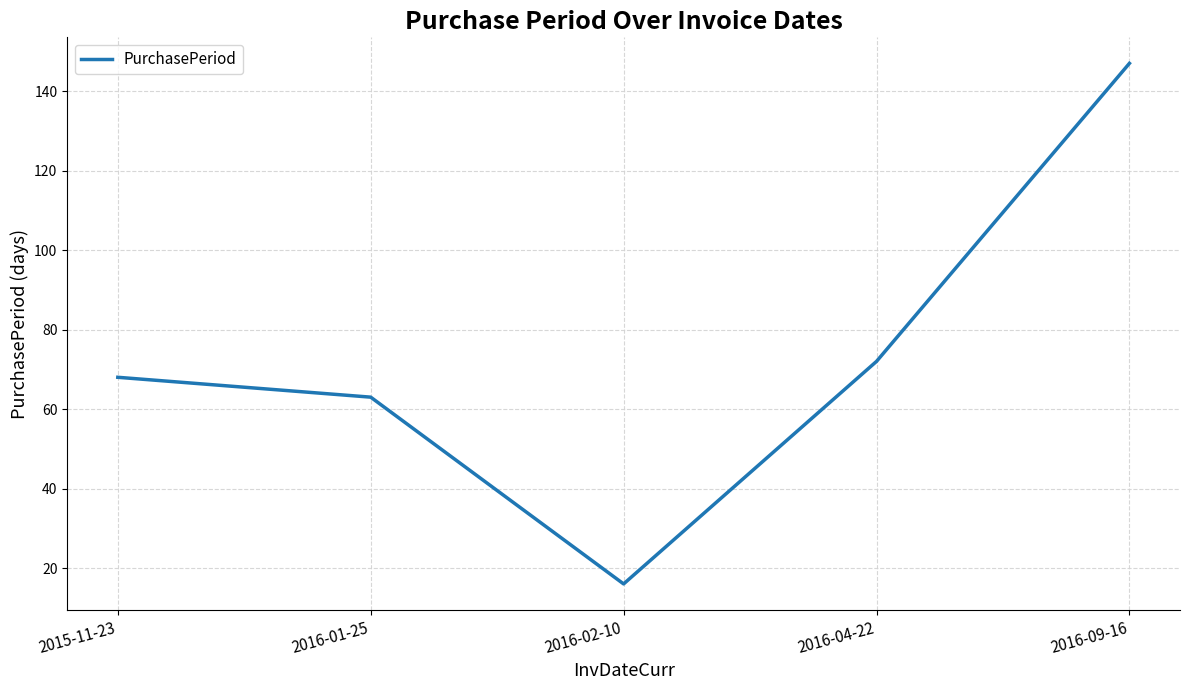

What is the ratio of the value at 2016-09-16 to the value at 2016-01-25?

2.3